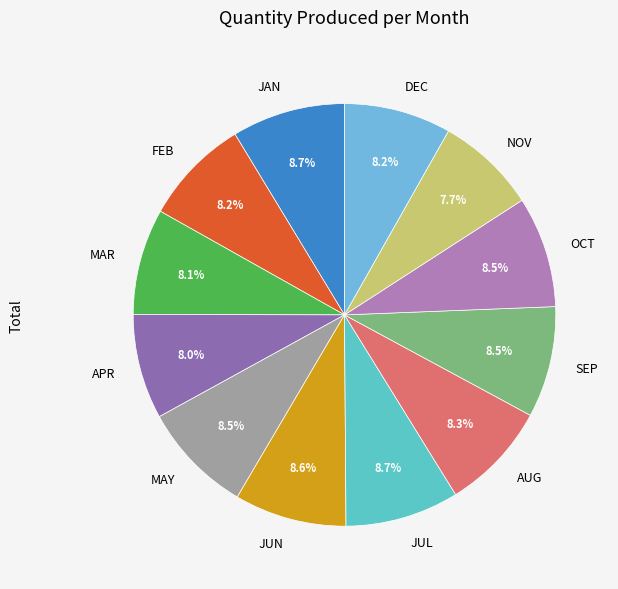

Count the number of slices in the pie.

12